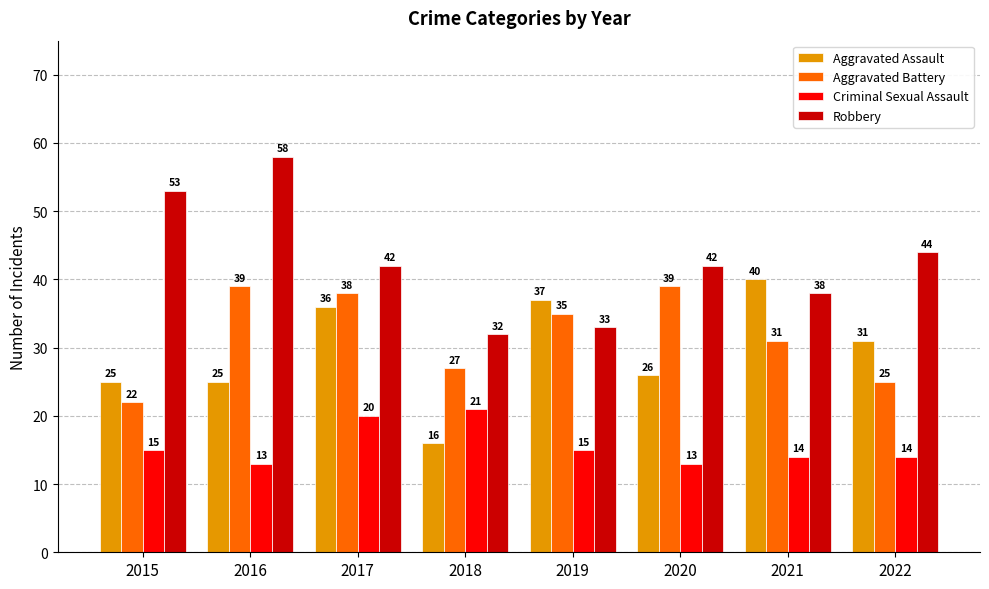

Reading right to left, list all the values displayed in this chart.

Aggravated Assault: 31	40	26	37	16	36	25	25
Aggravated Battery: 25	31	39	35	27	38	39	22
Criminal Sexual Assault: 14	14	13	15	21	20	13	15
Robbery: 44	38	42	33	32	42	58	53